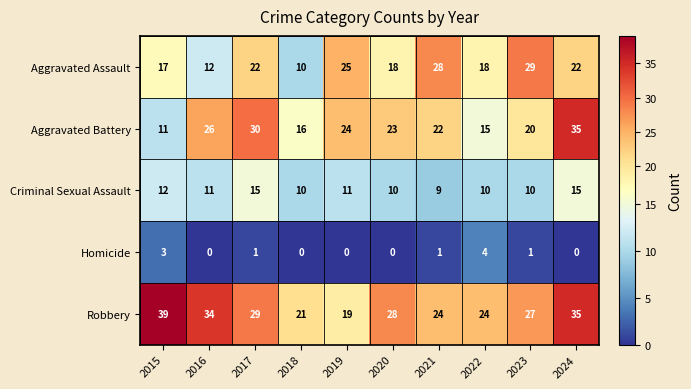

Which category has the lowest value in the Criminal Sexual Assault series?

2021